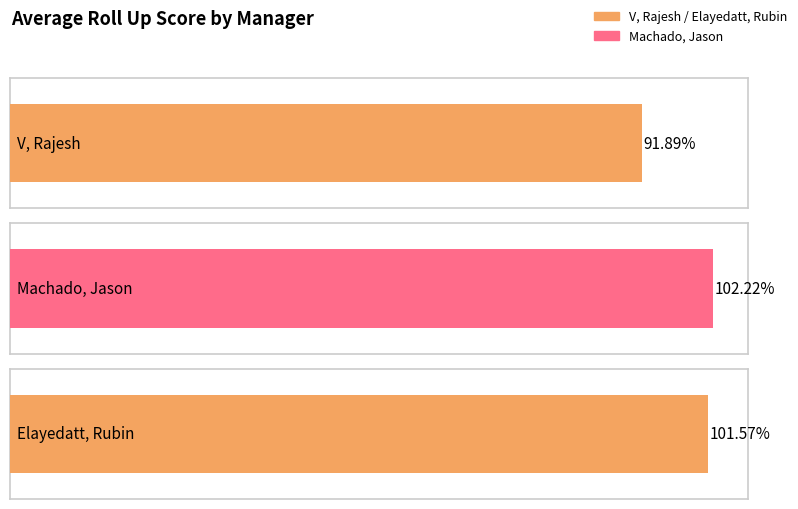

The value at Elayedatt, Rubin is 1.0. True or false?

True